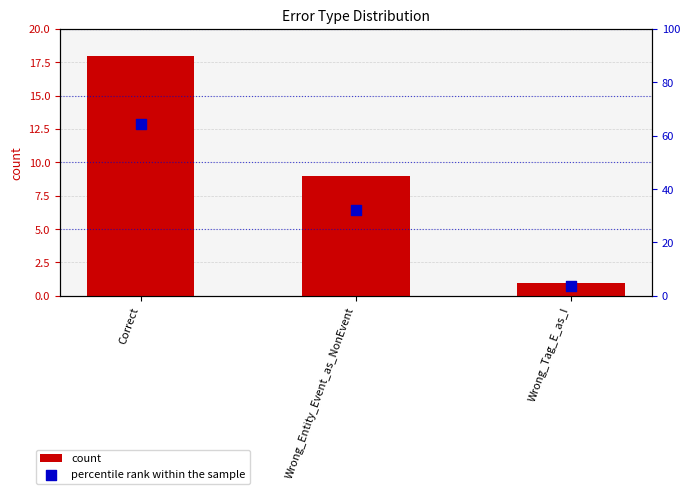

Which series reaches the minimum Y coordinate?

count